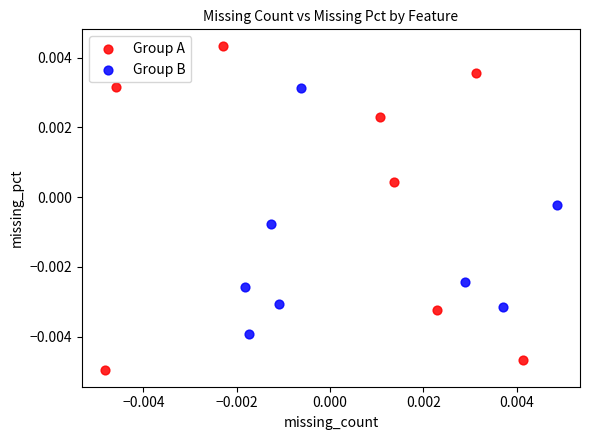

What are all the series names shown in the legend?

Group A, Group B